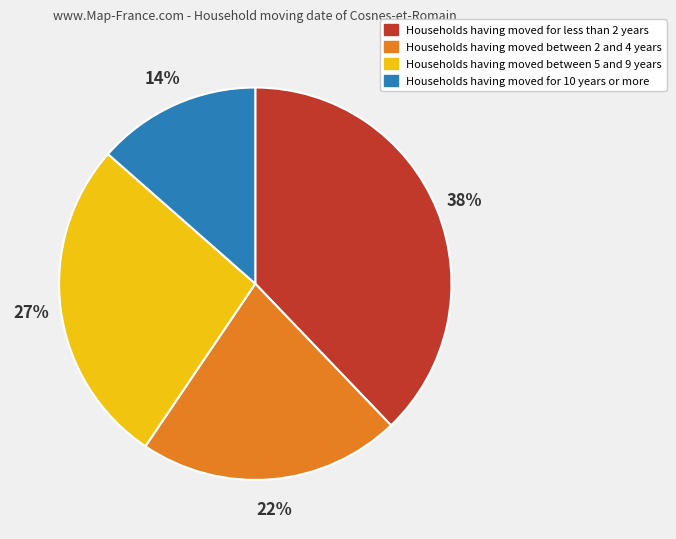

Does any single category account for the majority?

No